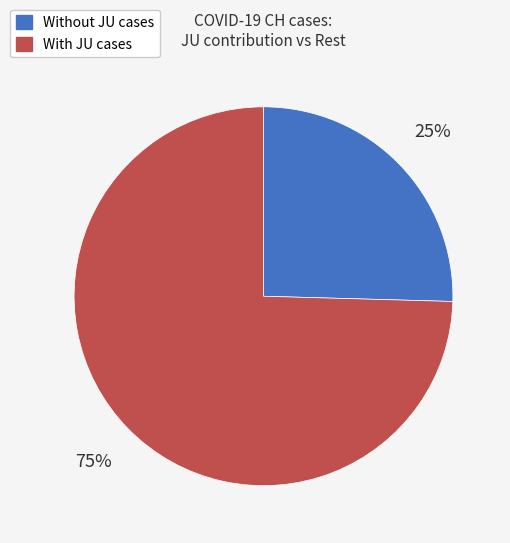

To the nearest percent, what is the average slice percentage?

50%